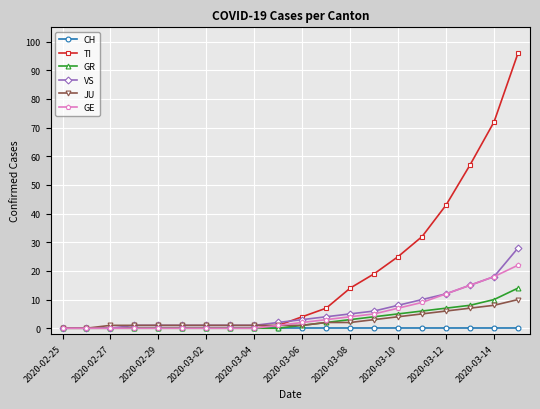

What is the sum of all GE values?

98